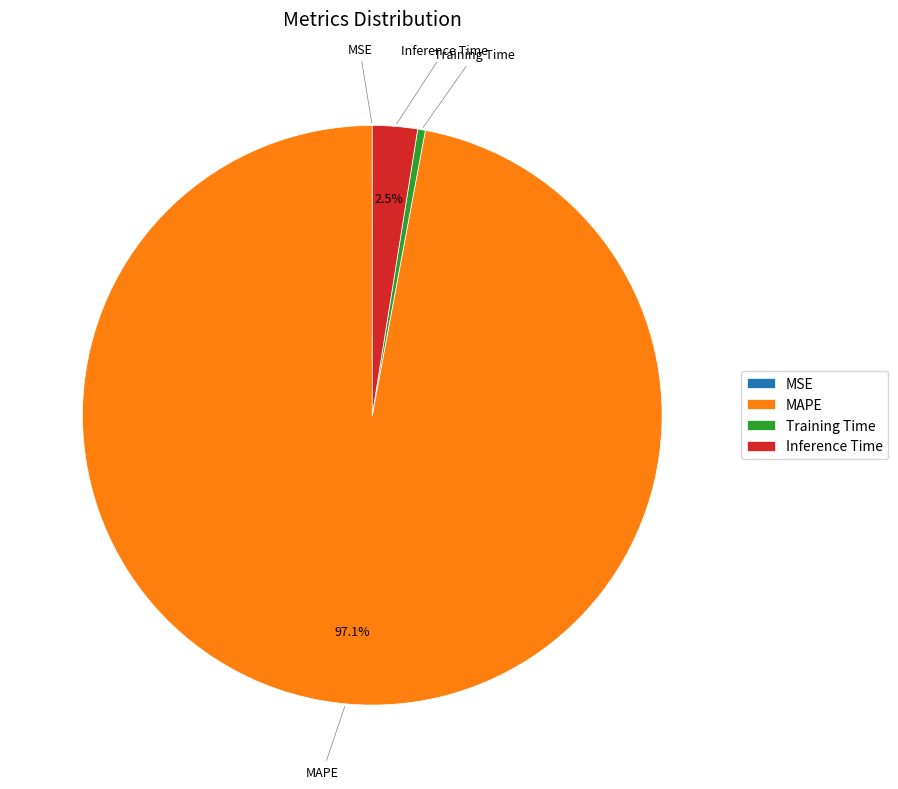

Between Inference Time and MAPE, which is larger?

MAPE